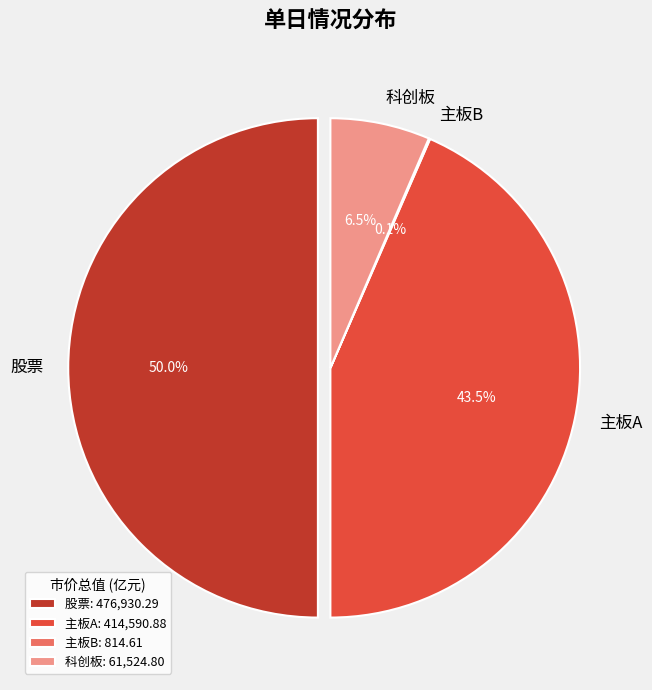

What is the smallest slice in the pie chart?

主板B